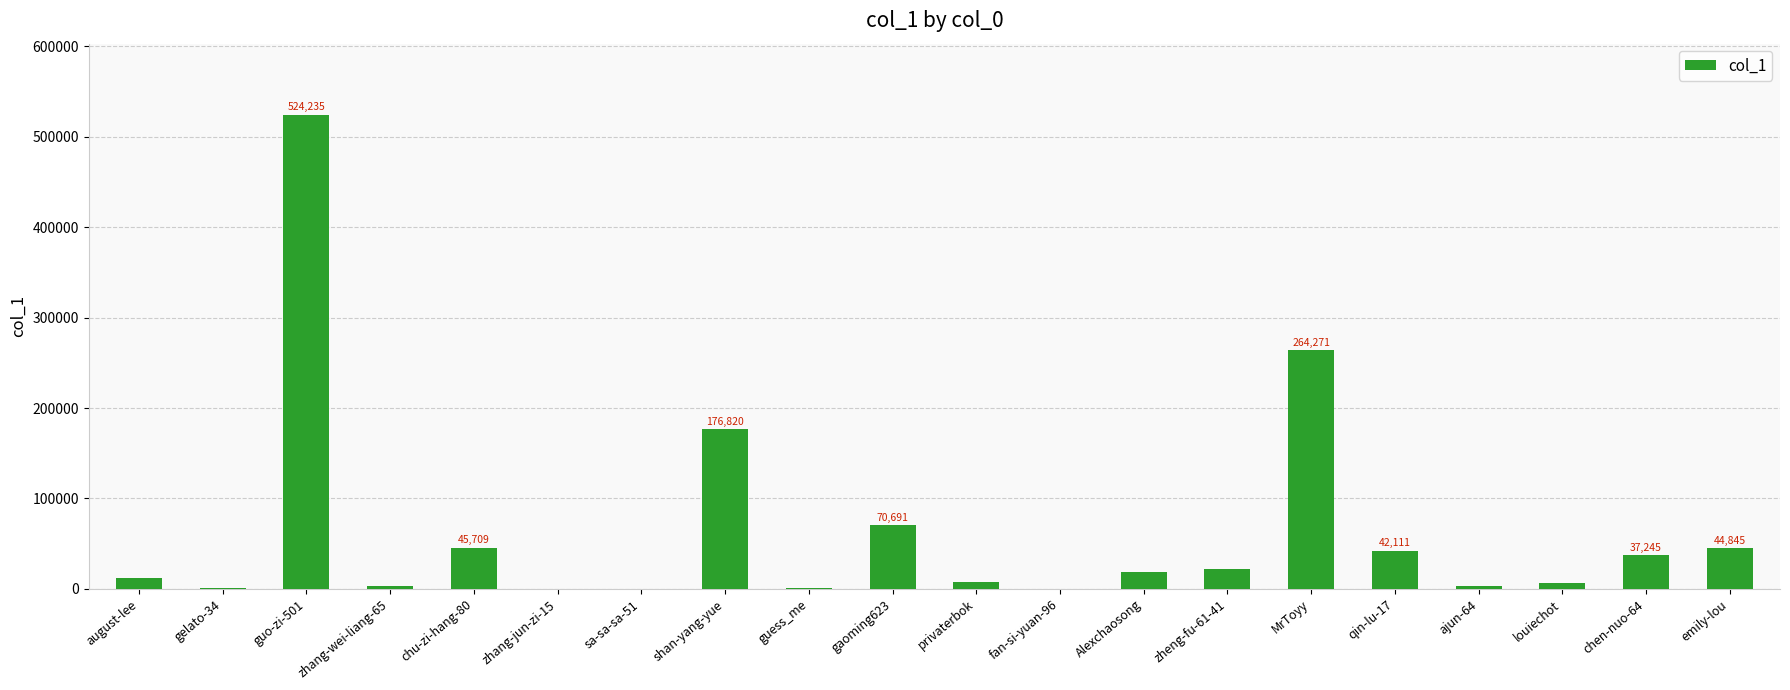

What is the sum of the values at sa-sa-sa-51 and Alexchaosong?

18477